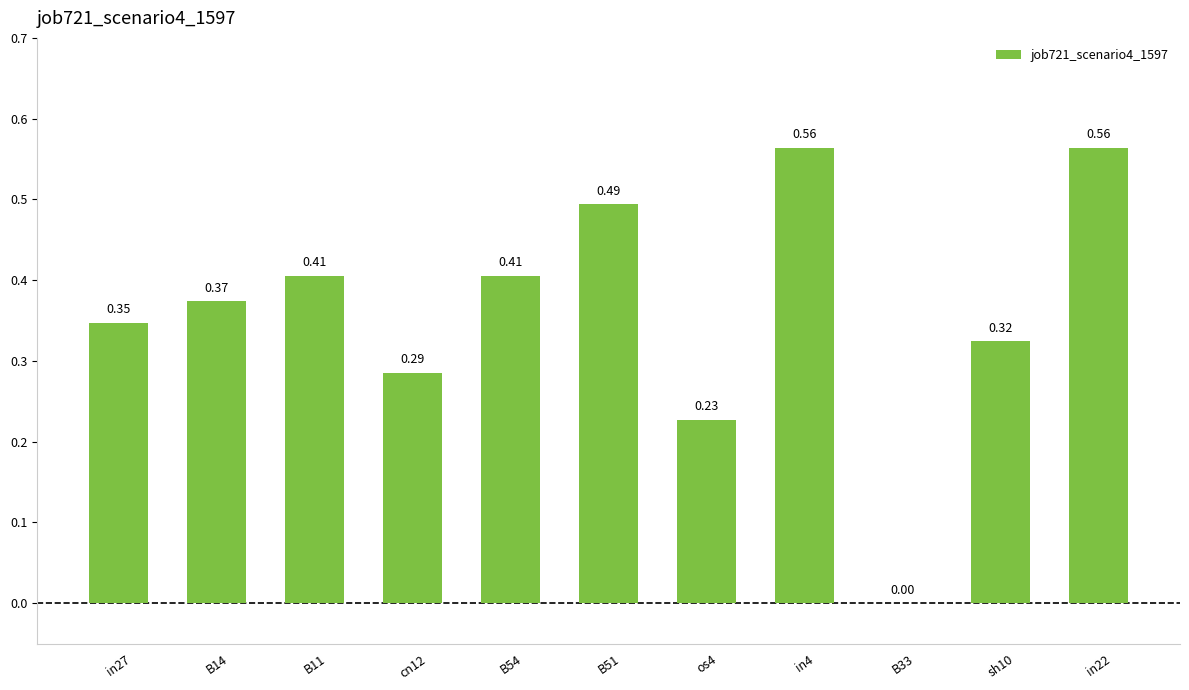

The value at B33 is -0.4. True or false?

False